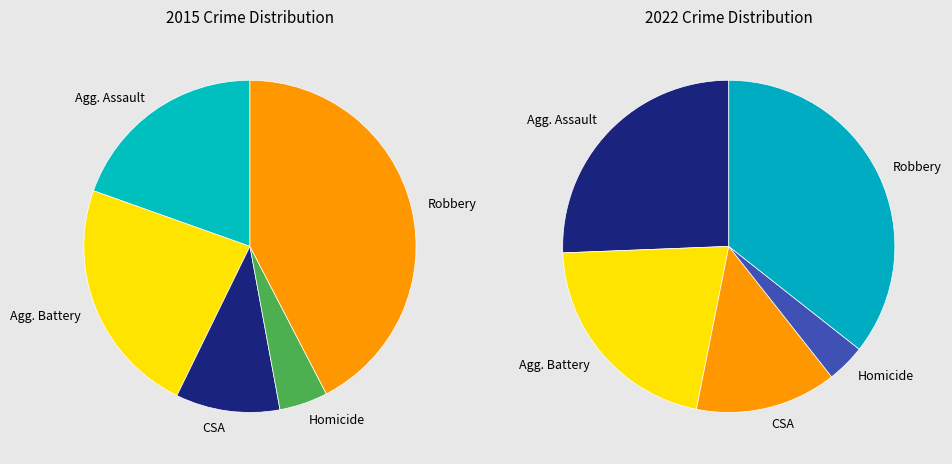

Count the number of slices in the pie.

5